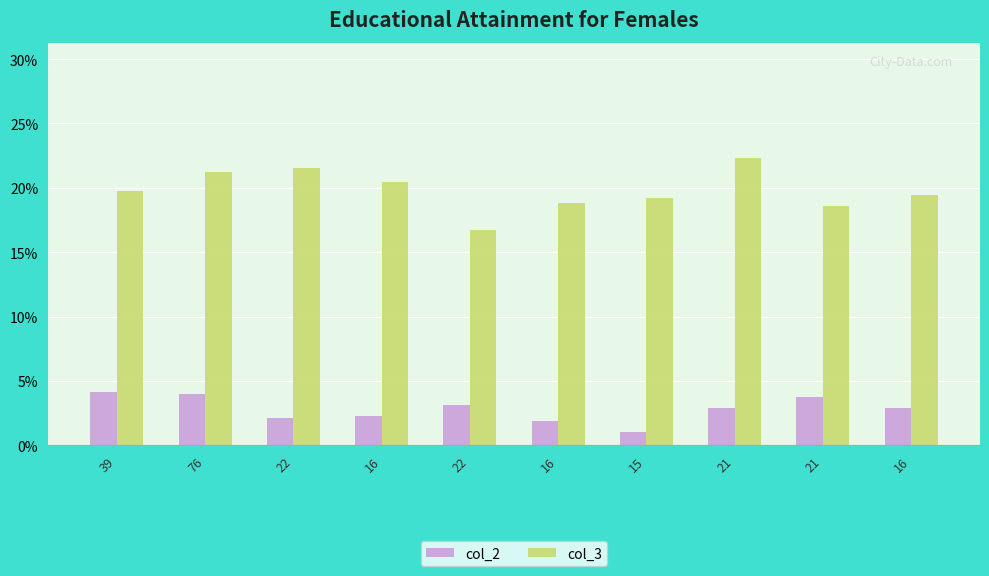

True or false: col_2 has a value of 1.9 at 16.

True